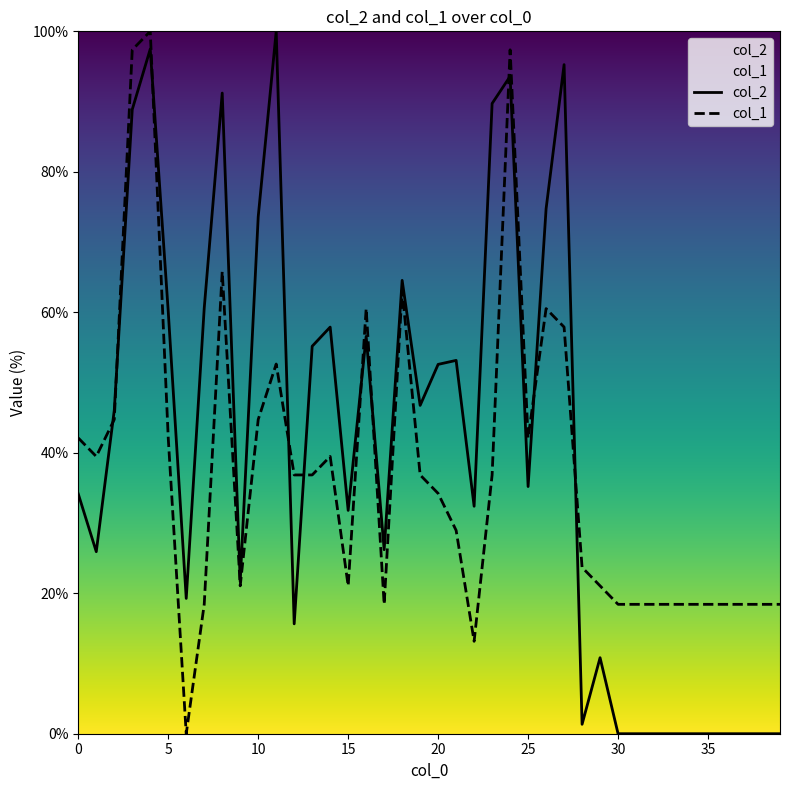

In col_2, how many points are higher than both neighbors (excluding endpoints)?

10